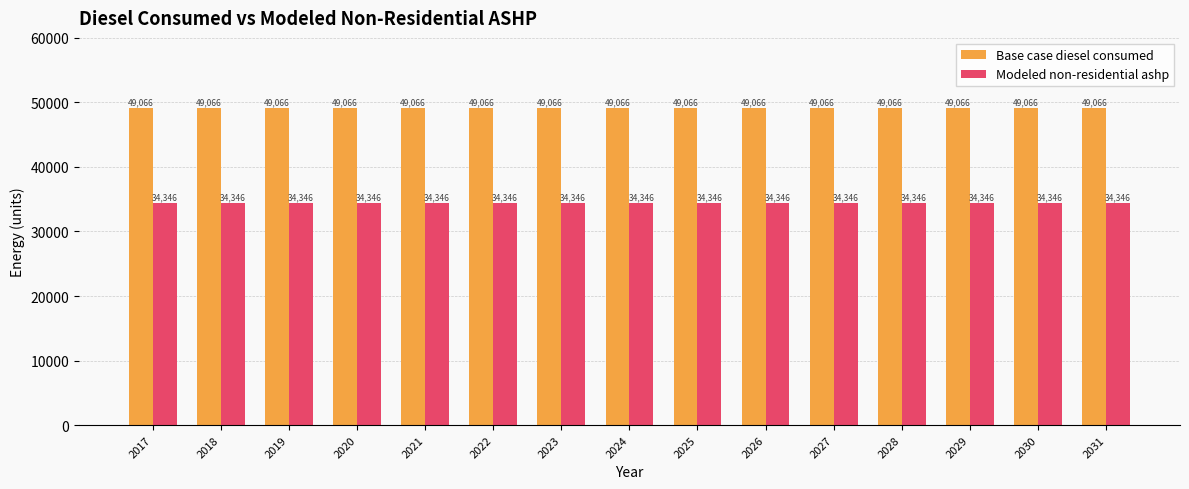

What is the minimum value for Modeled non-residential ashp?

34346.4